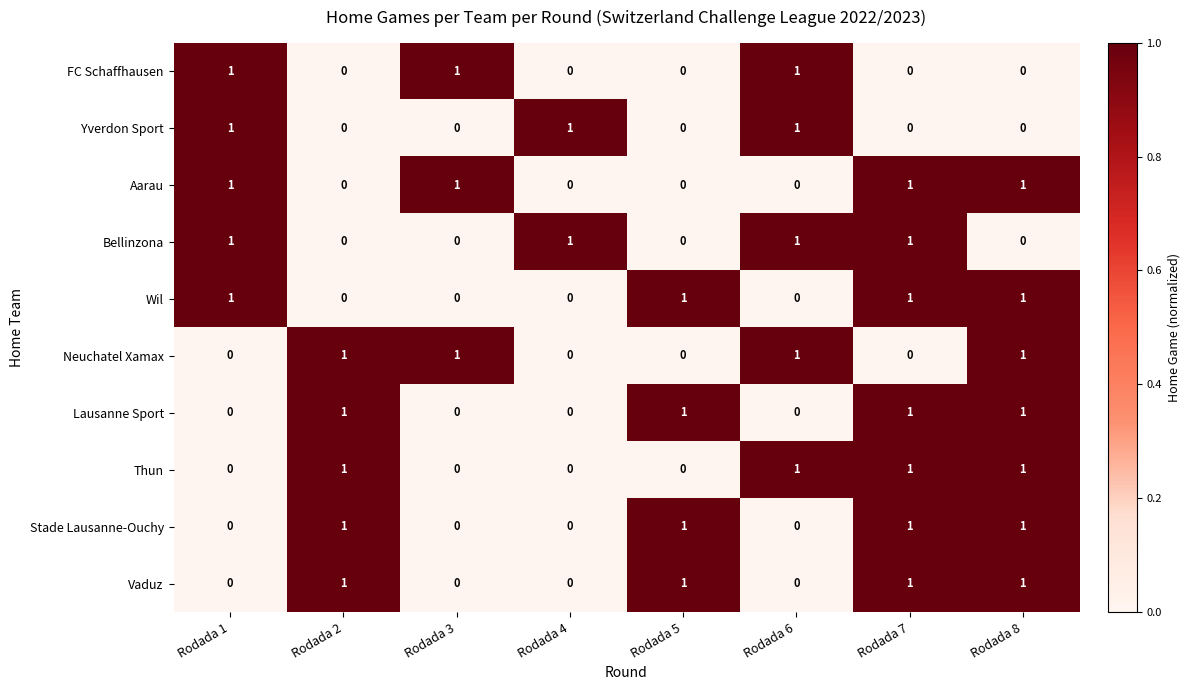

True or false: Aarau has a value of 0 at Rodada 2.

True